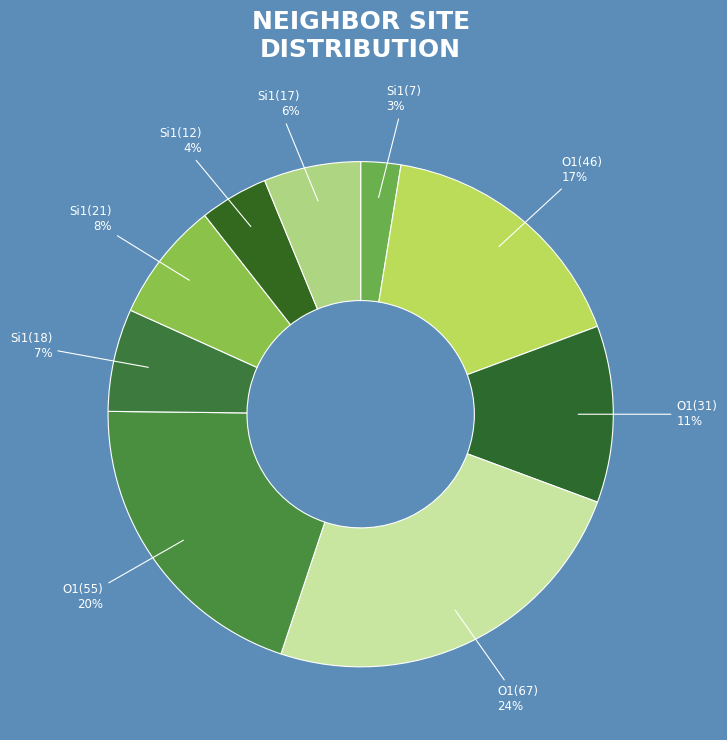

Does O1(46) account for over 50% of the chart?

No